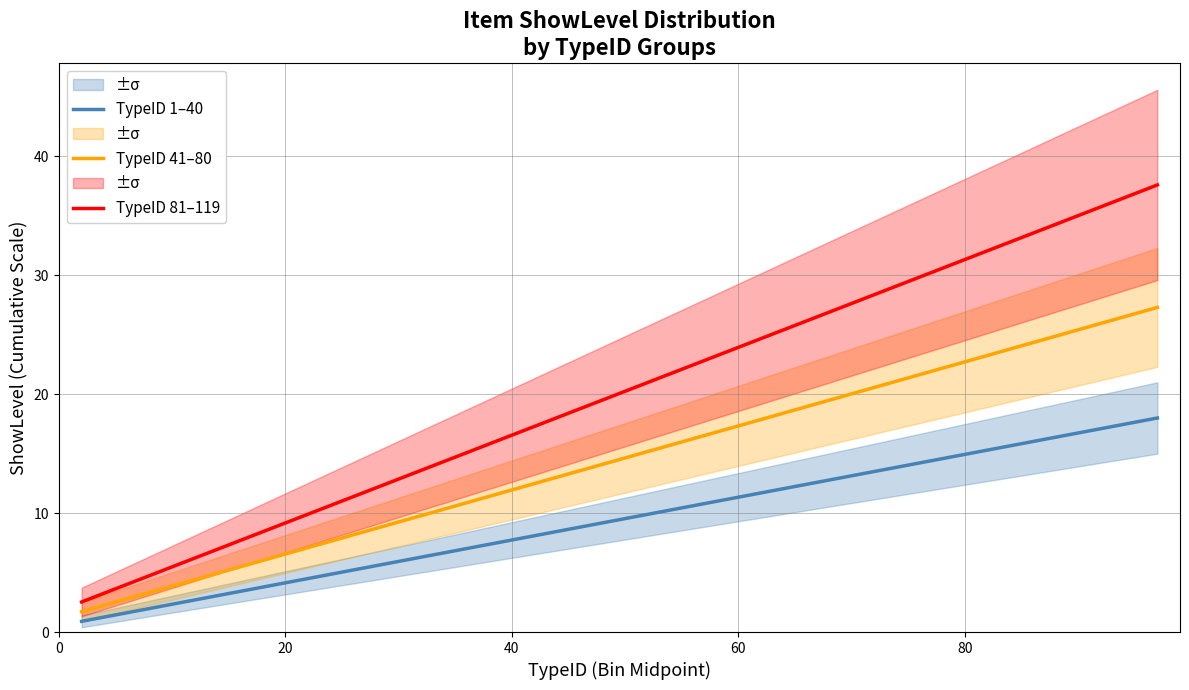

What is the highest value of the TypeID 41–80 series?

27.3